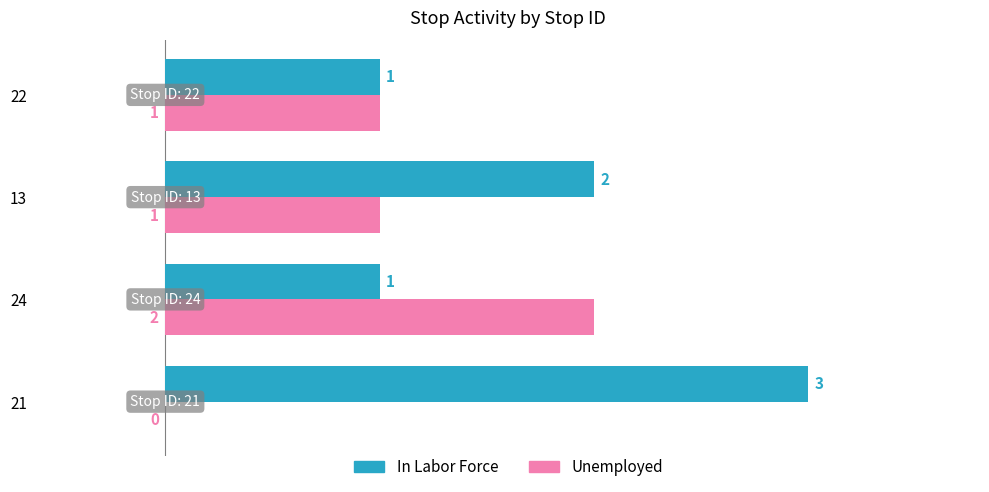

Count the number of data series in this chart.

2